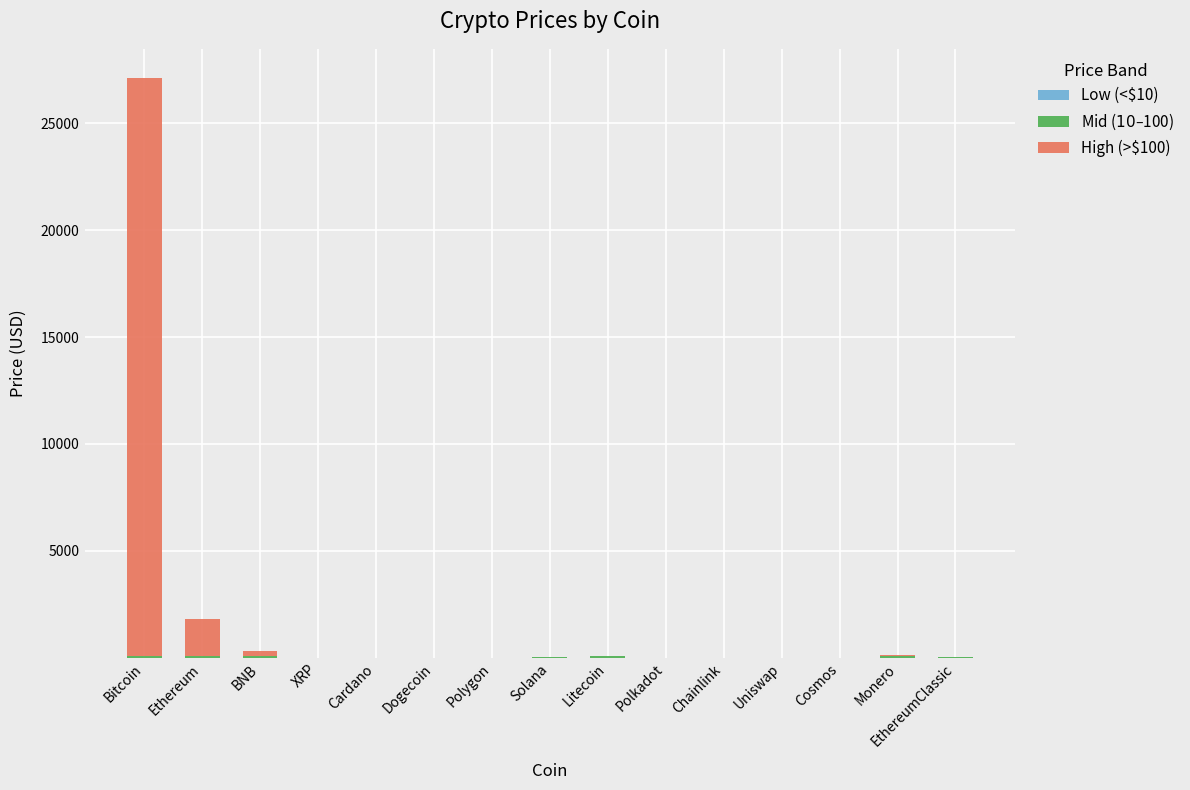

At which category is the sum across all series the highest?

Bitcoin